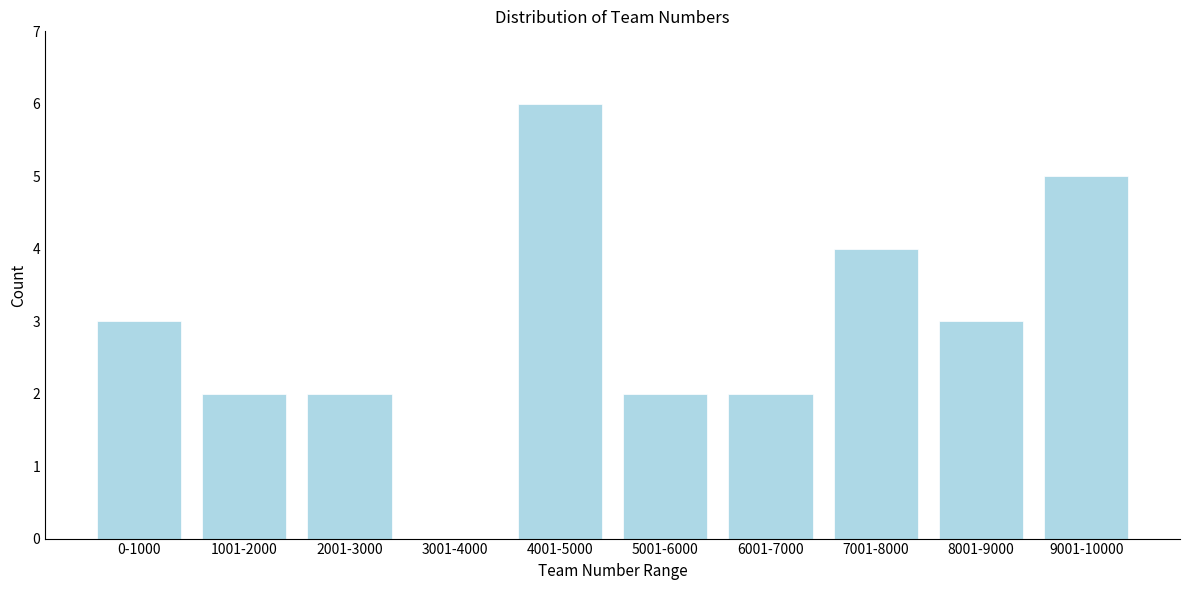

Reading left to right, what are all the values shown in this chart?

0-1000=3	1001-2000=2	2001-3000=2	3001-4000=0	4001-5000=6	5001-6000=2	6001-7000=2	7001-8000=4	8001-9000=3	9001-10000=5